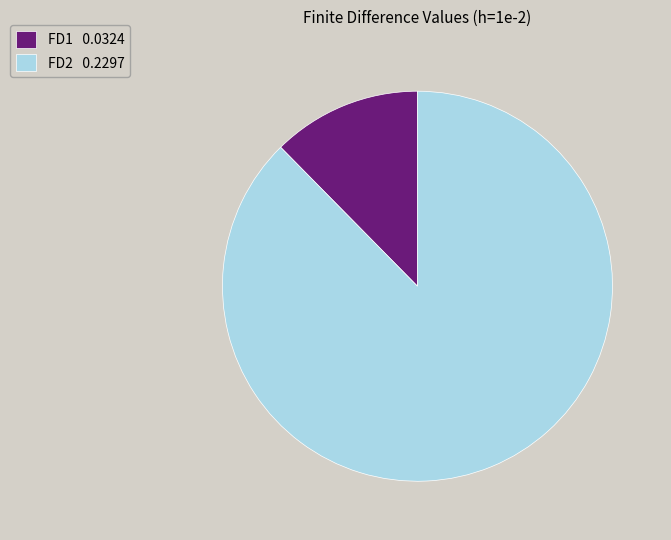

Is FD1 0.0324 the majority of the pie?

No